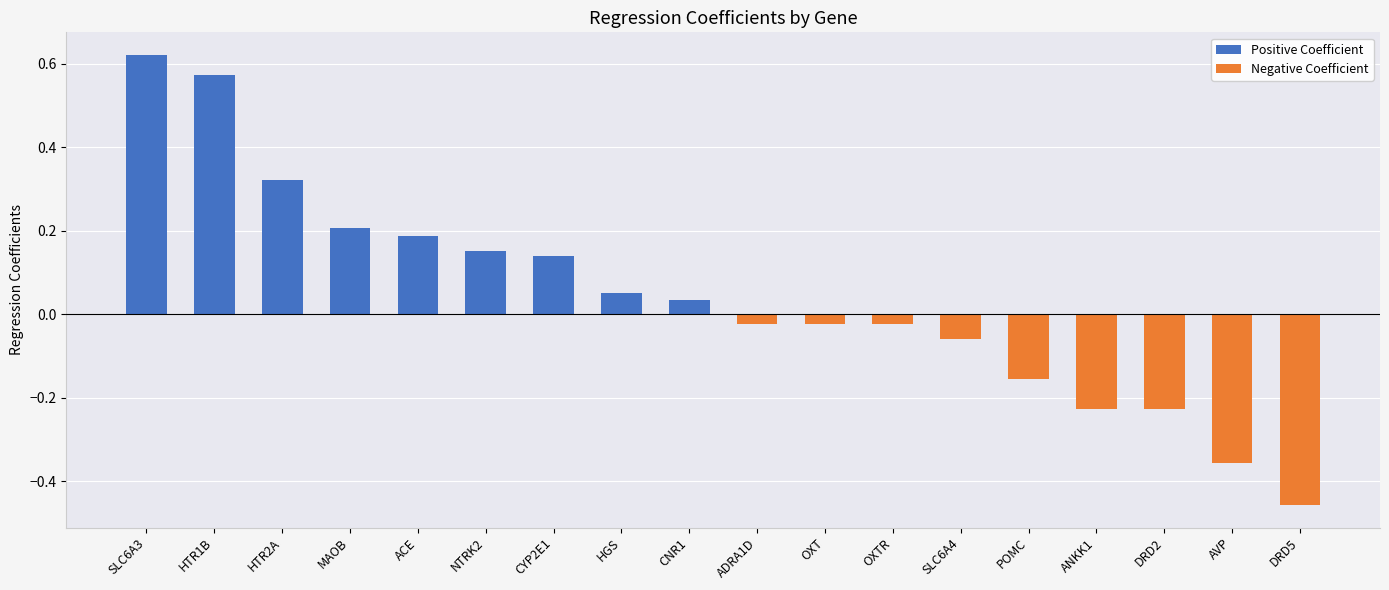

True or false: Negative Coefficient has a value of -0.0 at OXTR.

False